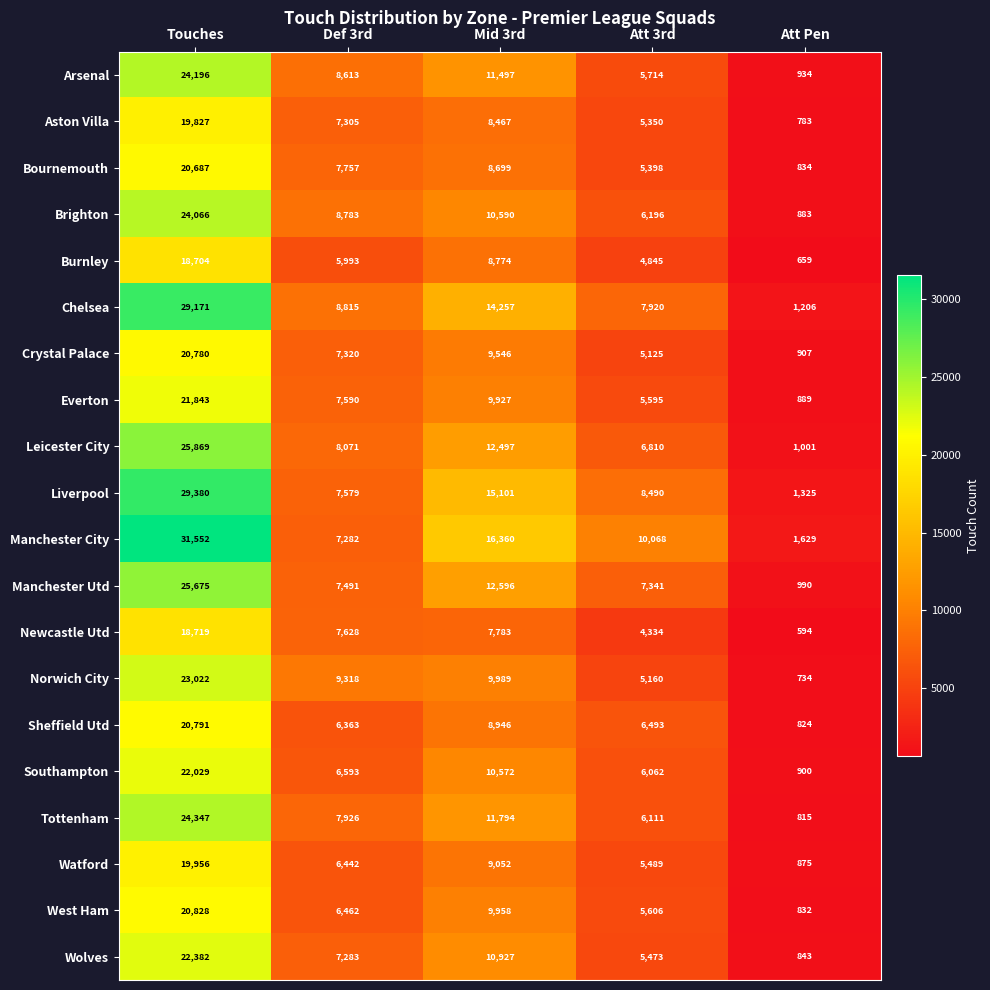

Rank the series by their maximum value, from lowest to highest.

Burnley, Newcastle Utd, Aston Villa, Watford, Bournemouth, Crystal Palace, Sheffield Utd, West Ham, Everton, Southampton, Wolves, Norwich City, Brighton, Arsenal, Tottenham, Manchester Utd, Leicester City, Chelsea, Liverpool, Manchester City